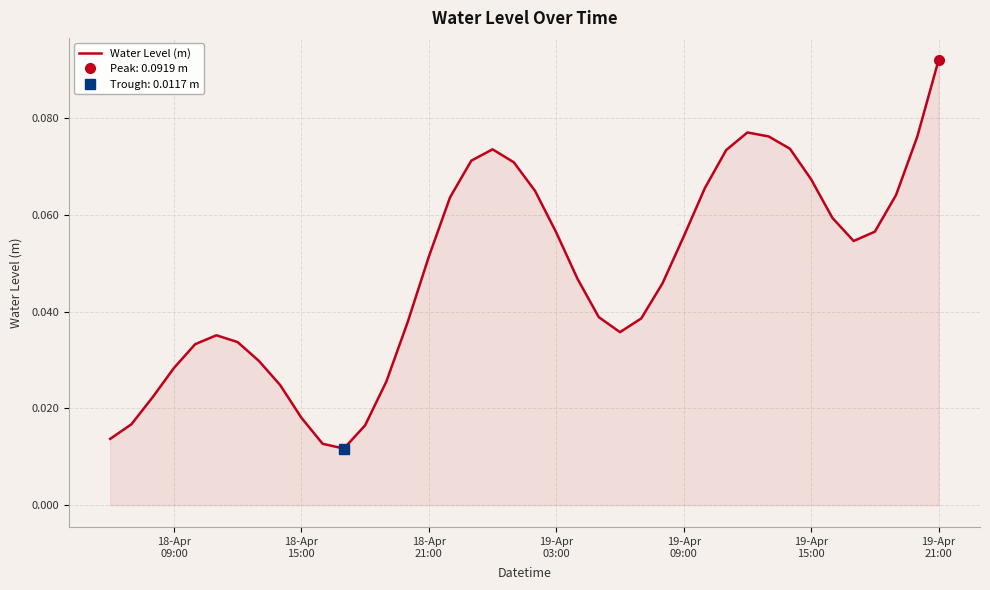

Does the chart display data point markers on the line(s)?

No